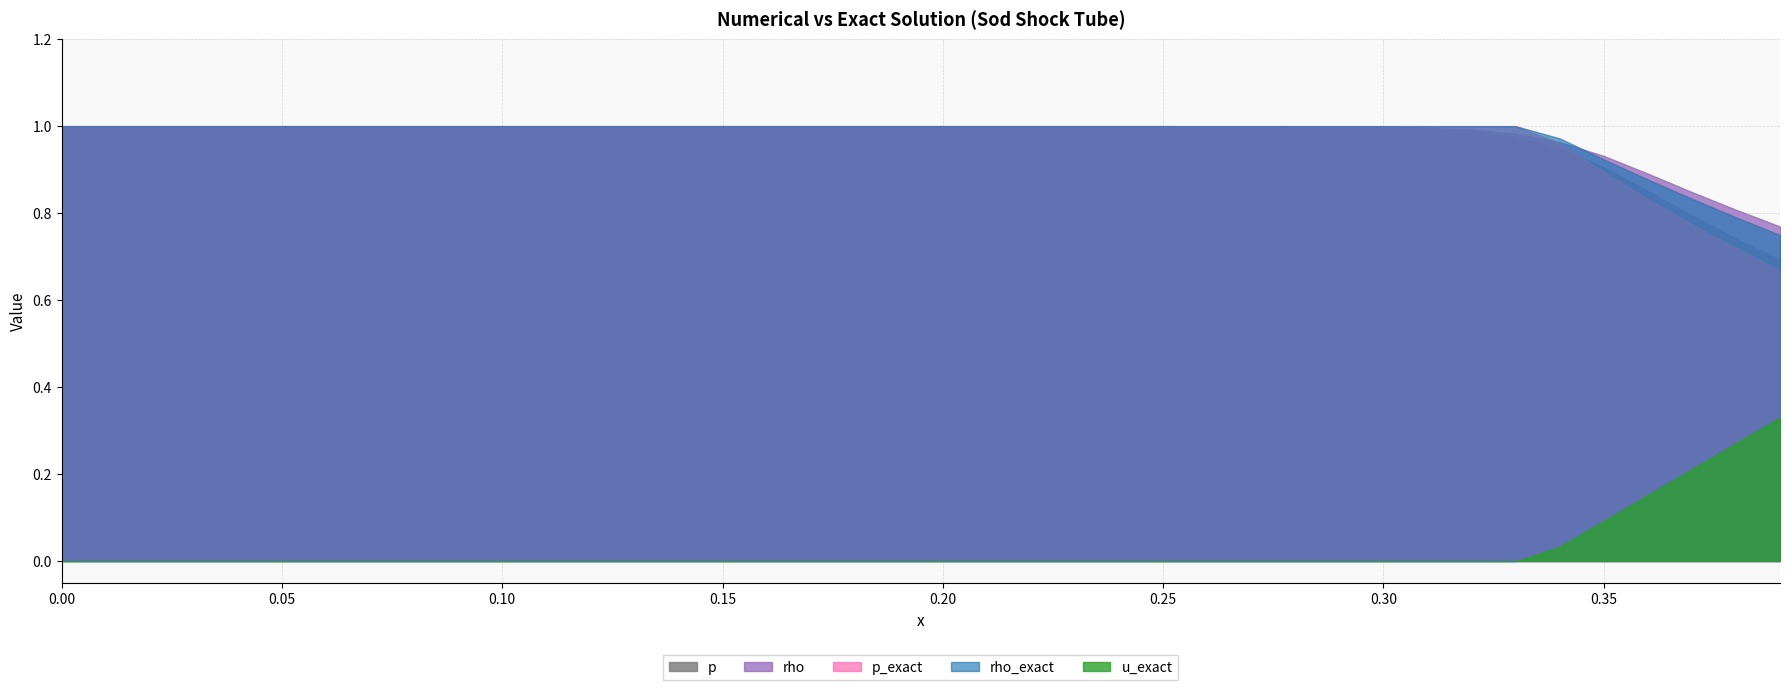

How many intersections are there between p_exact and rho?

1